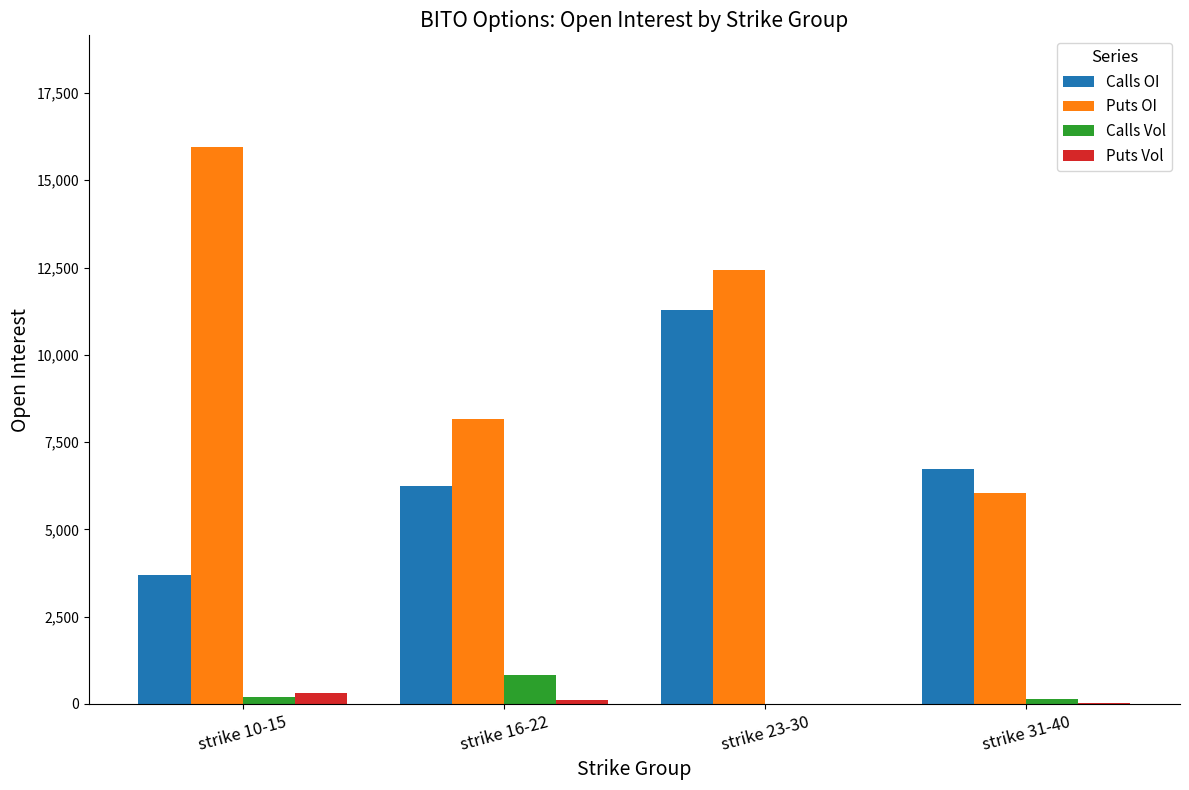

Between strike 23-30 and strike 31-40, which series saw the biggest shift?

Puts OI